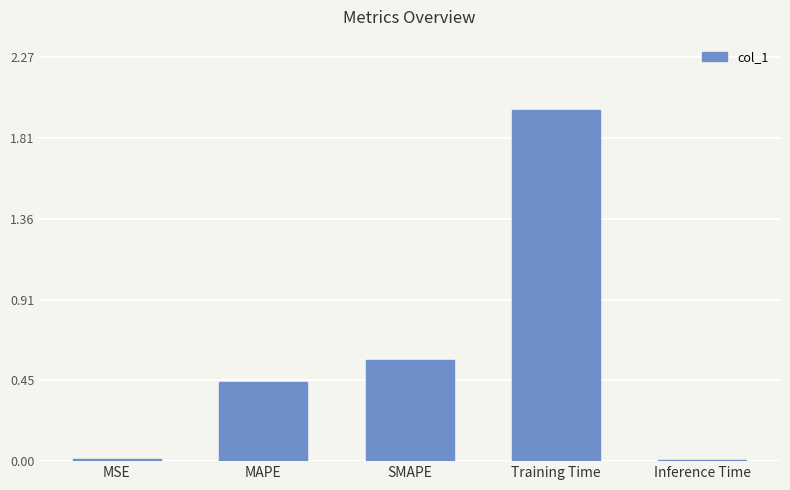

Are the bars horizontal?

No